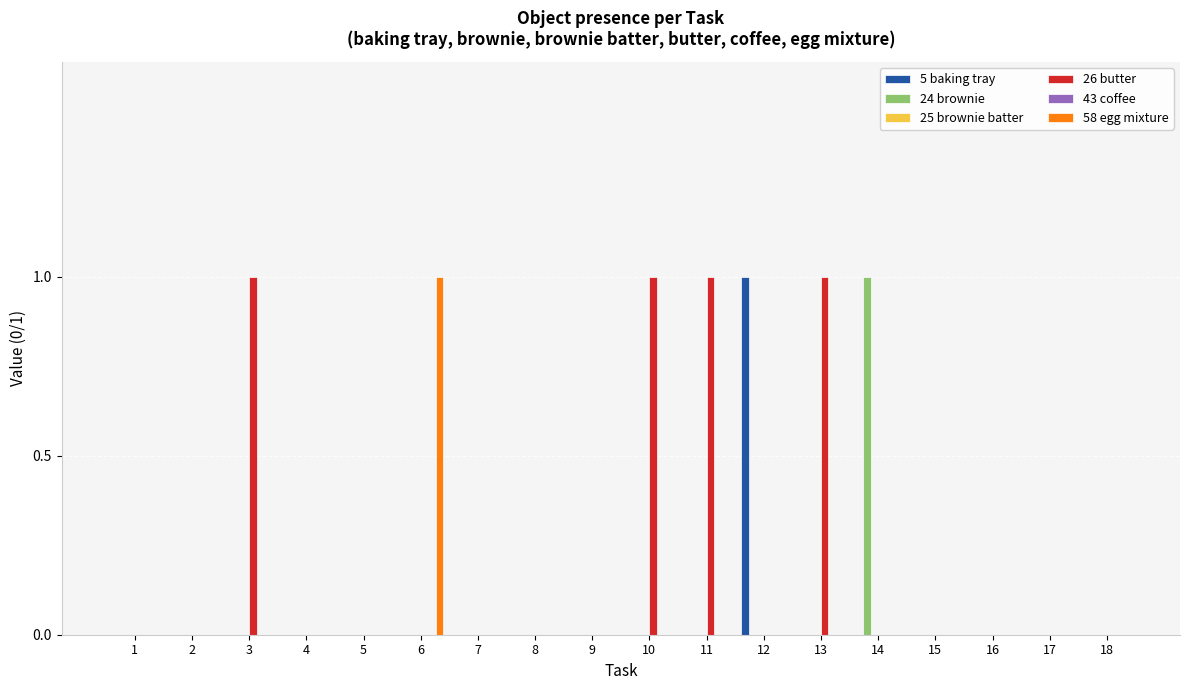

What are all the series names shown in the legend?

5 baking tray, 24 brownie, 25 brownie batter, 26 butter, 43 coffee, 58 egg mixture